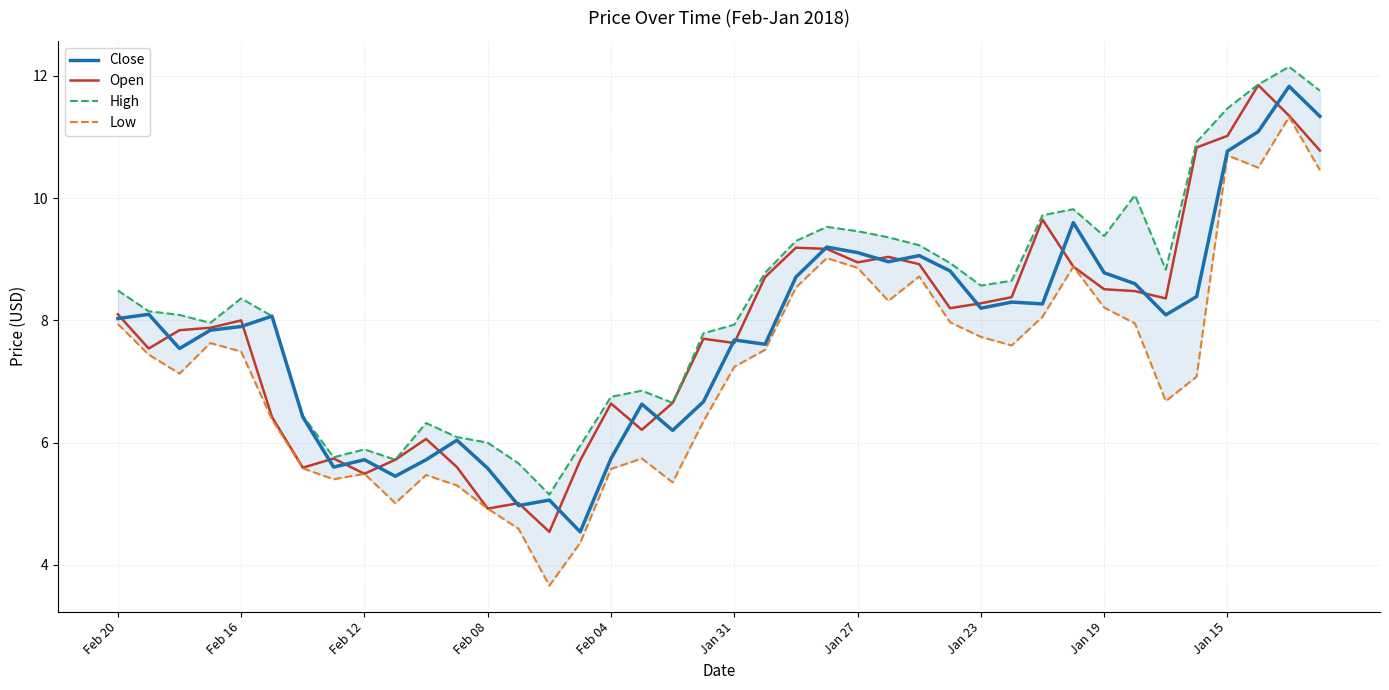

At which category is the sum across all series the highest?

38